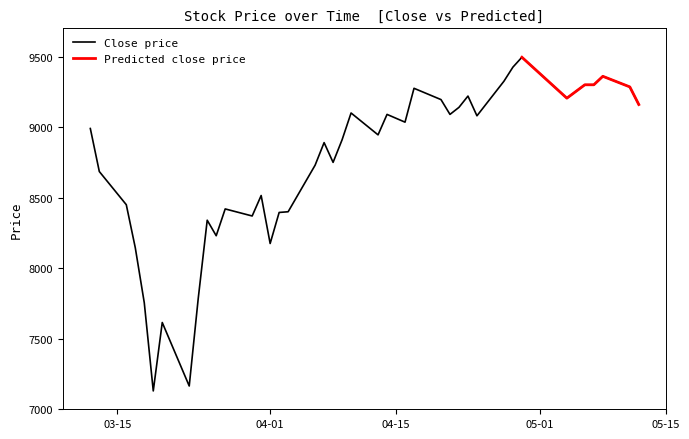

How many interior local valleys (lower than both neighbors) does the data have?

11